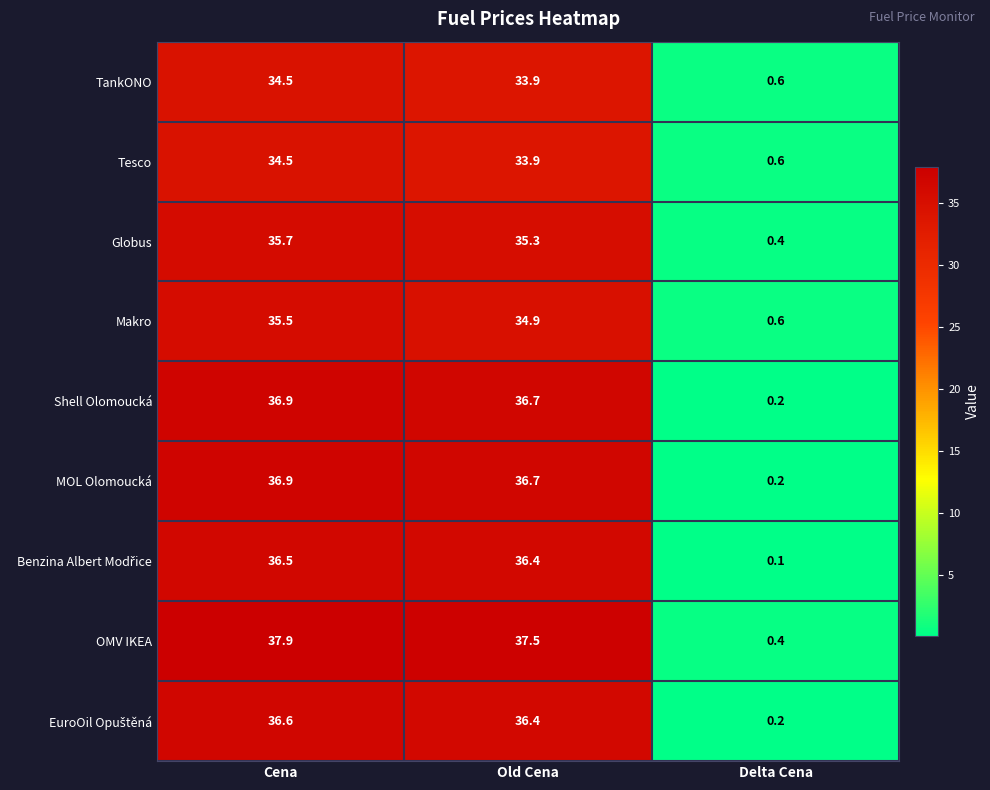

Which category has the lowest value across all series?

Delta Cena